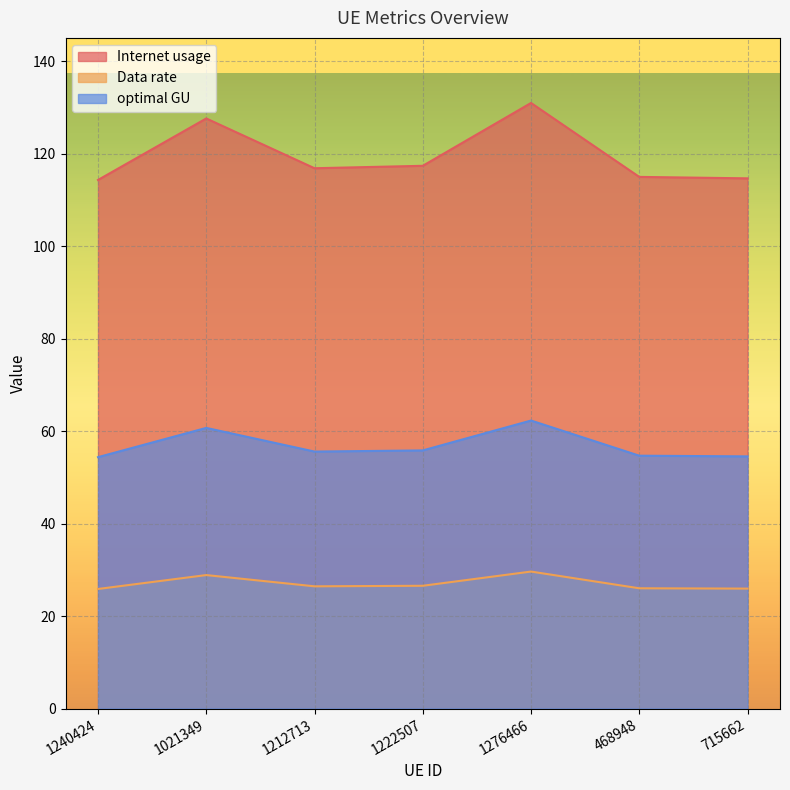

At which label does Internet usage first exceed 55?

1021349